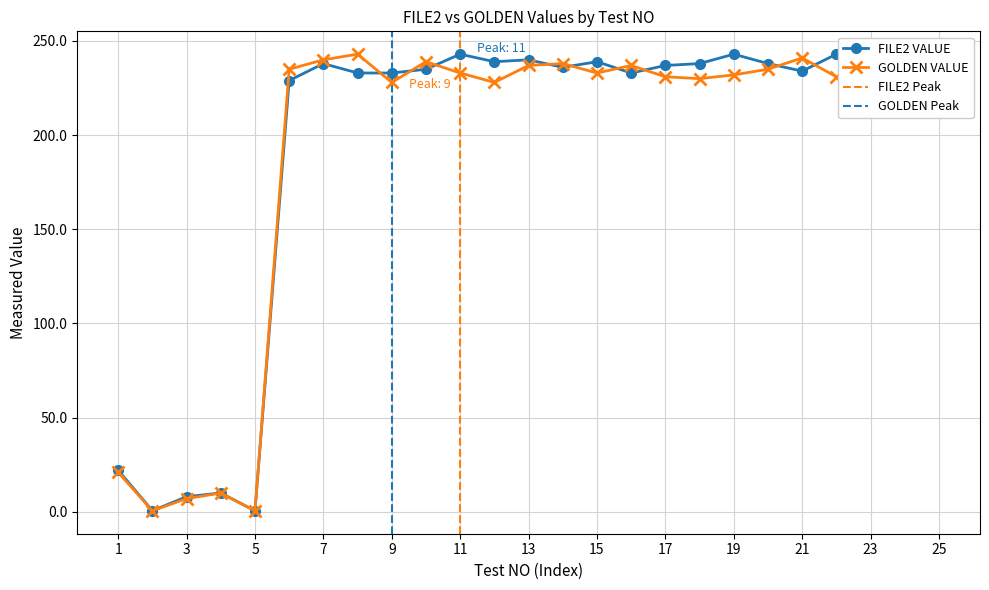

Where is FILE2_VALUE nearest to the value 121?

1